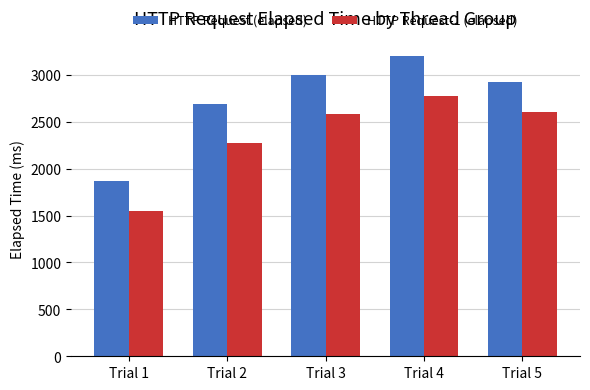

What is the sum of all HTTP Request (elapsed) values?

13691